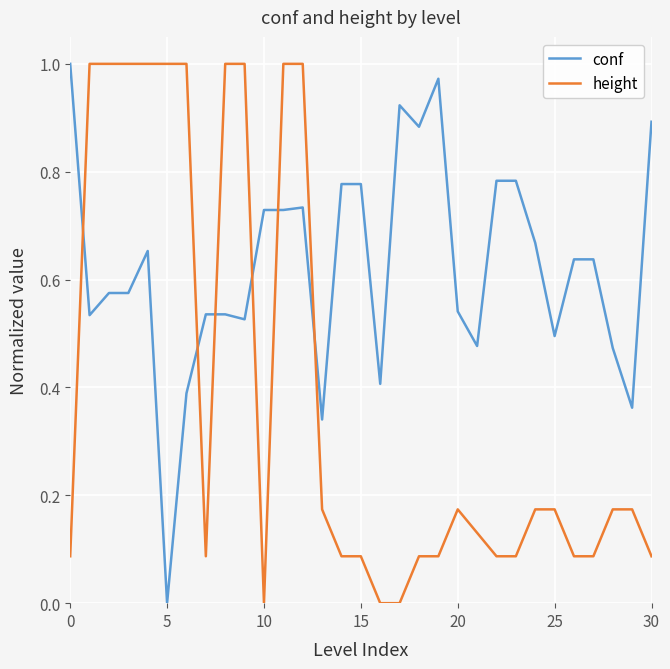

Which series has the largest total across all categories?

conf